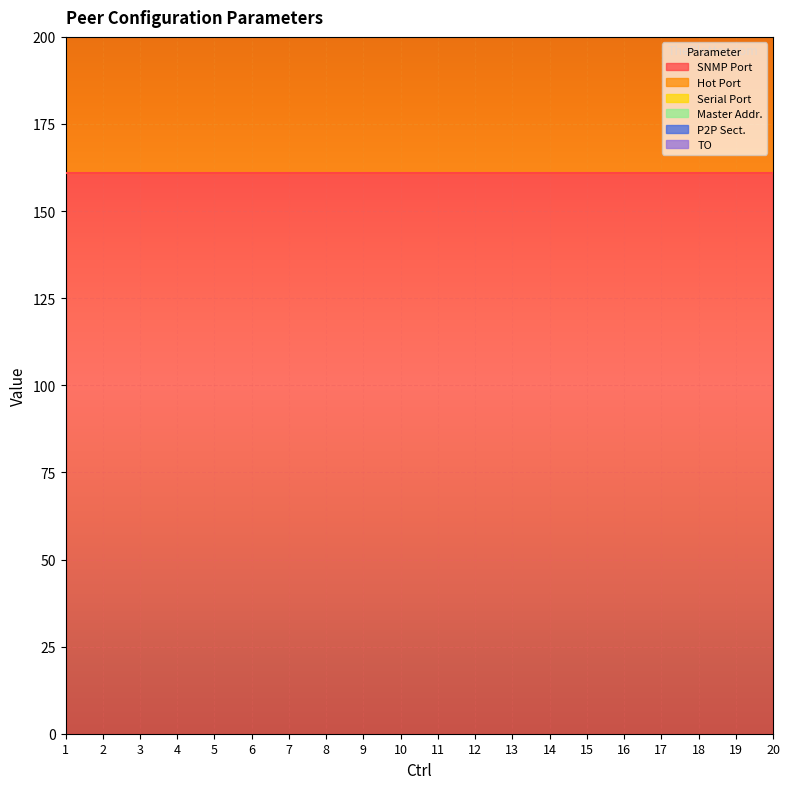

How many data points does each series have?

20